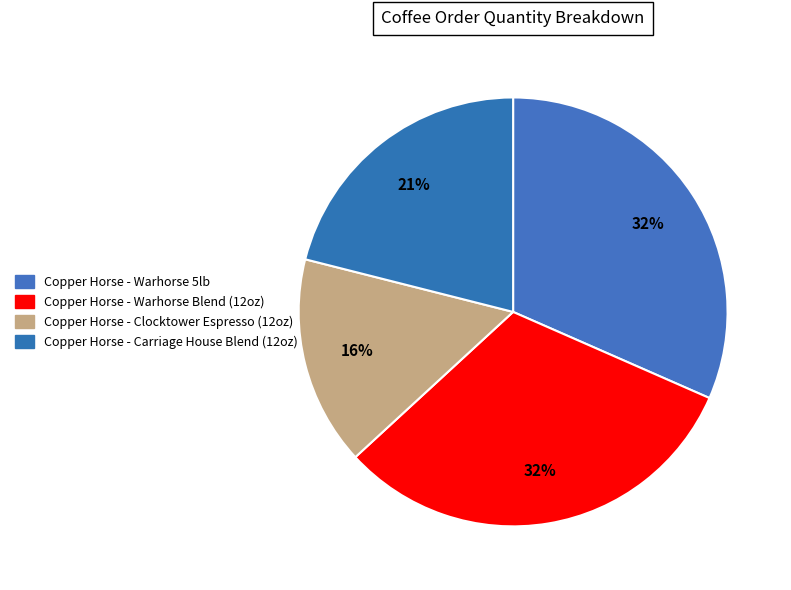

Is there a majority slice in this chart?

No